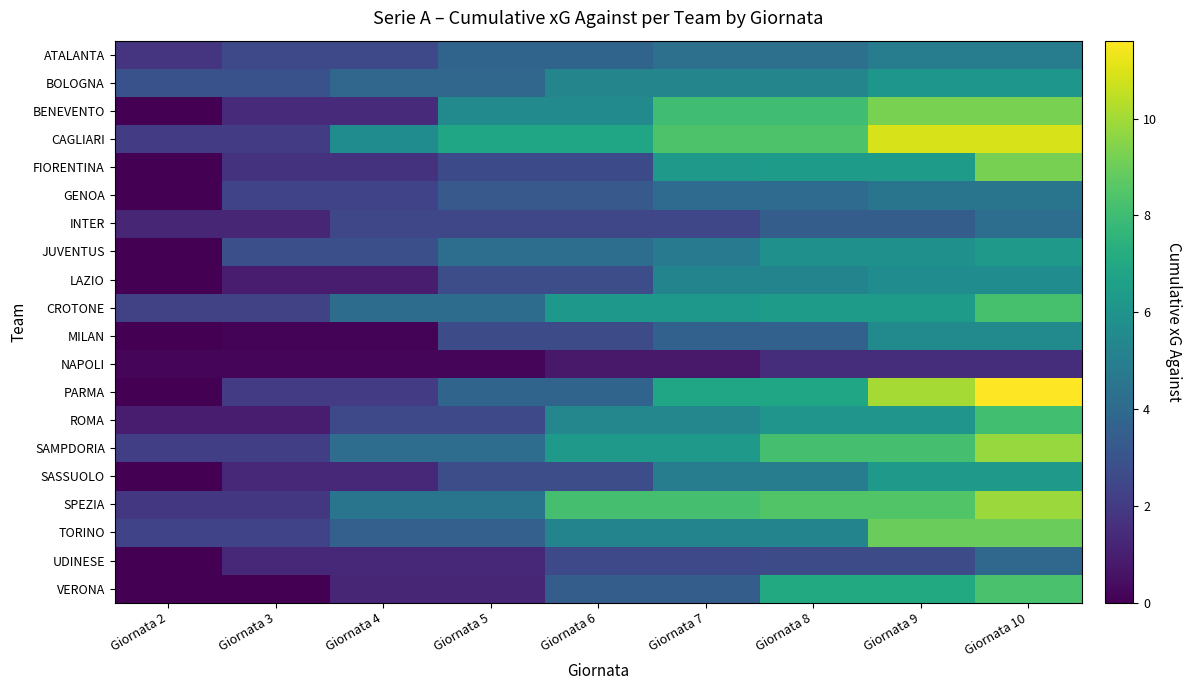

Reading right to left, transcribe all the data shown in this chart.

ATALANTA: Giornata 10=4.9	Giornata 9=4.9	Giornata 8=4.3	Giornata 7=4.3	Giornata 6=3.7	Giornata 5=3.7	Giornata 4=2.6	Giornata 3=2.6	Giornata 2=1.8
BOLOGNA: Giornata 10=6.1	Giornata 9=6.1	Giornata 8=5.3	Giornata 7=5.3	Giornata 6=5.3	Giornata 5=3.8	Giornata 4=3.8	Giornata 3=2.9	Giornata 2=2.9
BENEVENTO: Giornata 10=9.3	Giornata 9=9.3	Giornata 8=8.1	Giornata 7=8.1	Giornata 6=5.5	Giornata 5=5.5	Giornata 4=1.4	Giornata 3=1.4	Giornata 2=0.0
CAGLIARI: Giornata 10=10.9	Giornata 9=10.9	Giornata 8=8.3	Giornata 7=8.3	Giornata 6=6.9	Giornata 5=6.9	Giornata 4=5.6	Giornata 3=2.0	Giornata 2=2.0
FIORENTINA: Giornata 10=9.2	Giornata 9=6.4	Giornata 8=6.4	Giornata 7=6.2	Giornata 6=2.6	Giornata 5=2.6	Giornata 4=1.7	Giornata 3=1.7	Giornata 2=0.0
GENOA: Giornata 10=4.5	Giornata 9=4.5	Giornata 8=4.1	Giornata 7=4.1	Giornata 6=3.2	Giornata 5=3.2	Giornata 4=2.3	Giornata 3=2.3	Giornata 2=0.0
INTER: Giornata 10=4.2	Giornata 9=3.4	Giornata 8=3.4	Giornata 7=2.5	Giornata 6=2.5	Giornata 5=2.5	Giornata 4=2.5	Giornata 3=1.3	Giornata 2=1.3
JUVENTUS: Giornata 10=6.3	Giornata 9=5.8	Giornata 8=5.8	Giornata 7=4.8	Giornata 6=4.2	Giornata 5=4.2	Giornata 4=2.8	Giornata 3=2.8	Giornata 2=0.0
LAZIO: Giornata 10=5.7	Giornata 9=5.7	Giornata 8=5.2	Giornata 7=5.2	Giornata 6=2.7	Giornata 5=2.7	Giornata 4=0.9	Giornata 3=0.9	Giornata 2=0.0
CROTONE: Giornata 10=8.2	Giornata 9=6.4	Giornata 8=6.4	Giornata 7=6.2	Giornata 6=6.2	Giornata 5=4.1	Giornata 4=4.1	Giornata 3=2.2	Giornata 2=2.2
MILAN: Giornata 10=5.5	Giornata 9=5.5	Giornata 8=3.6	Giornata 7=3.6	Giornata 6=2.7	Giornata 5=2.7	Giornata 4=0.1	Giornata 3=0.1	Giornata 2=0.0
NAPOLI: Giornata 10=1.5	Giornata 9=1.5	Giornata 8=1.5	Giornata 7=0.8	Giornata 6=0.8	Giornata 5=0.2	Giornata 4=0.2	Giornata 3=0.2	Giornata 2=0.2
PARMA: Giornata 10=11.6	Giornata 9=10.0	Giornata 8=6.8	Giornata 7=6.8	Giornata 6=3.8	Giornata 5=3.8	Giornata 4=2.0	Giornata 3=2.0	Giornata 2=0.0
ROMA: Giornata 10=8.1	Giornata 9=6.0	Giornata 8=6.0	Giornata 7=5.4	Giornata 6=5.4	Giornata 5=2.6	Giornata 4=2.6	Giornata 3=0.9	Giornata 2=0.9
SAMPDORIA: Giornata 10=9.8	Giornata 9=8.2	Giornata 8=8.2	Giornata 7=6.3	Giornata 6=6.3	Giornata 5=4.2	Giornata 4=4.2	Giornata 3=2.1	Giornata 2=2.1
SASSUOLO: Giornata 10=6.3	Giornata 9=6.3	Giornata 8=4.9	Giornata 7=4.9	Giornata 6=2.7	Giornata 5=2.7	Giornata 4=1.3	Giornata 3=1.3	Giornata 2=0.0
SPEZIA: Giornata 10=9.9	Giornata 9=8.4	Giornata 8=8.4	Giornata 7=8.2	Giornata 6=8.2	Giornata 5=4.5	Giornata 4=4.5	Giornata 3=1.9	Giornata 2=1.9
TORINO: Giornata 10=9.0	Giornata 9=9.0	Giornata 8=5.2	Giornata 7=5.2	Giornata 6=5.2	Giornata 5=3.5	Giornata 4=3.5	Giornata 3=2.4	Giornata 2=2.4
UDINESE: Giornata 10=3.9	Giornata 9=2.6	Giornata 8=2.6	Giornata 7=2.6	Giornata 6=2.6	Giornata 5=1.4	Giornata 4=1.4	Giornata 3=1.4	Giornata 2=0.0
VERONA: Giornata 10=8.3	Giornata 9=7.1	Giornata 8=7.1	Giornata 7=3.4	Giornata 6=3.4	Giornata 5=1.2	Giornata 4=1.2	Giornata 3=0.0	Giornata 2=0.0